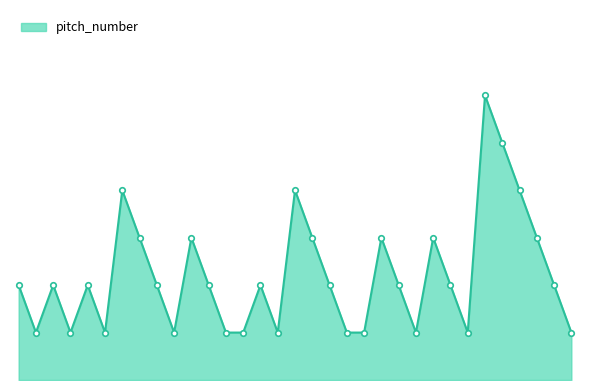

Does the chart display data point markers on the line(s)?

No